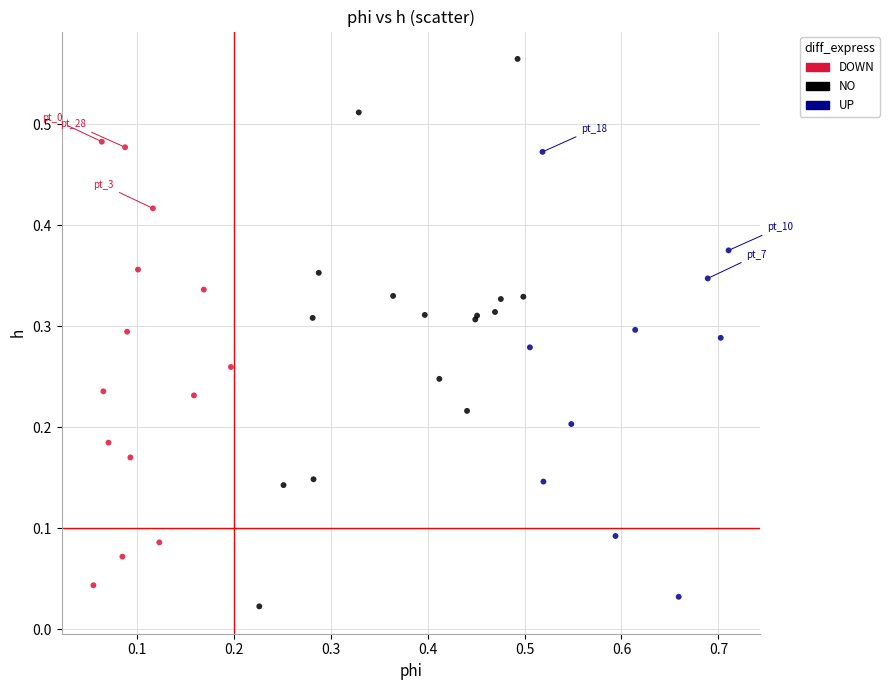

Which series has the widest spread of Y values?

NO